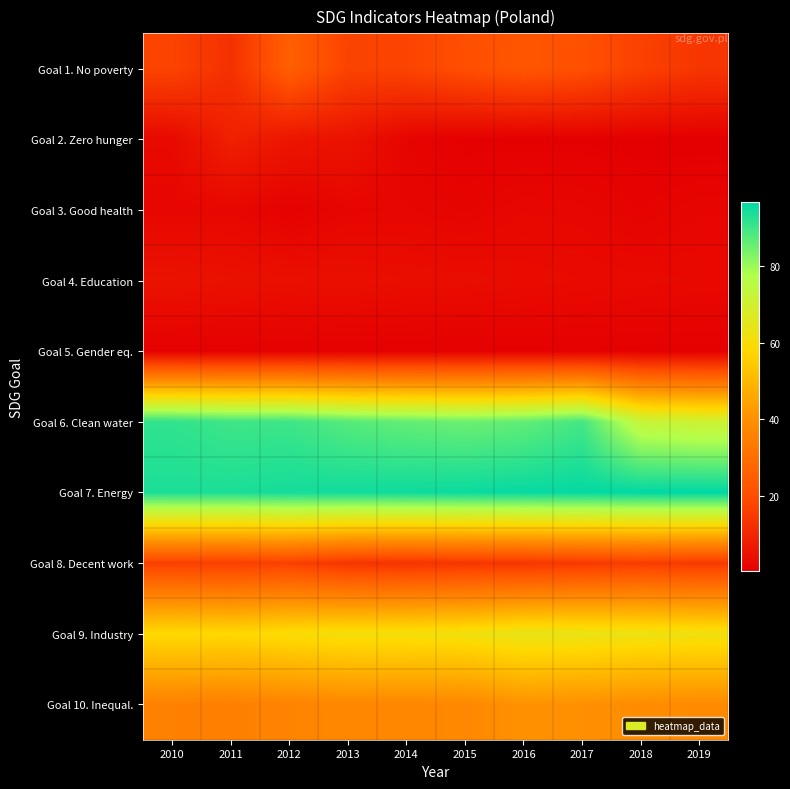

Which series has the largest total across all categories?

Goal 7. Energy